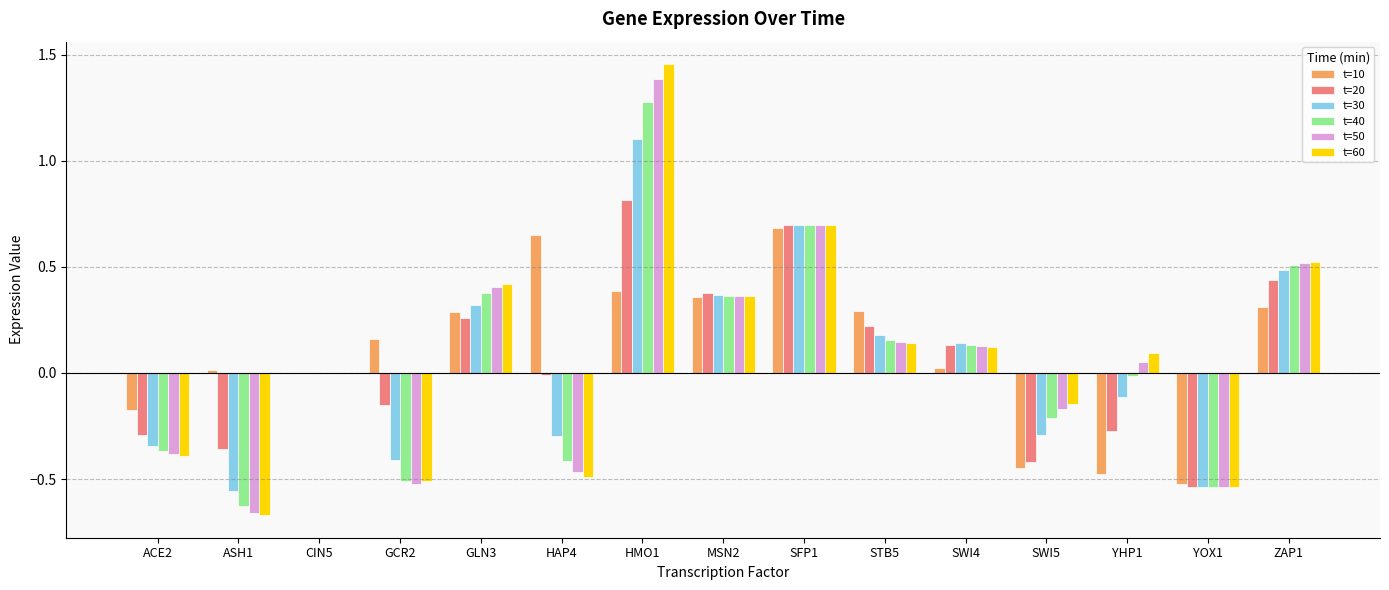

The t=40 series shows 0.4 at GLN3. True or false?

True